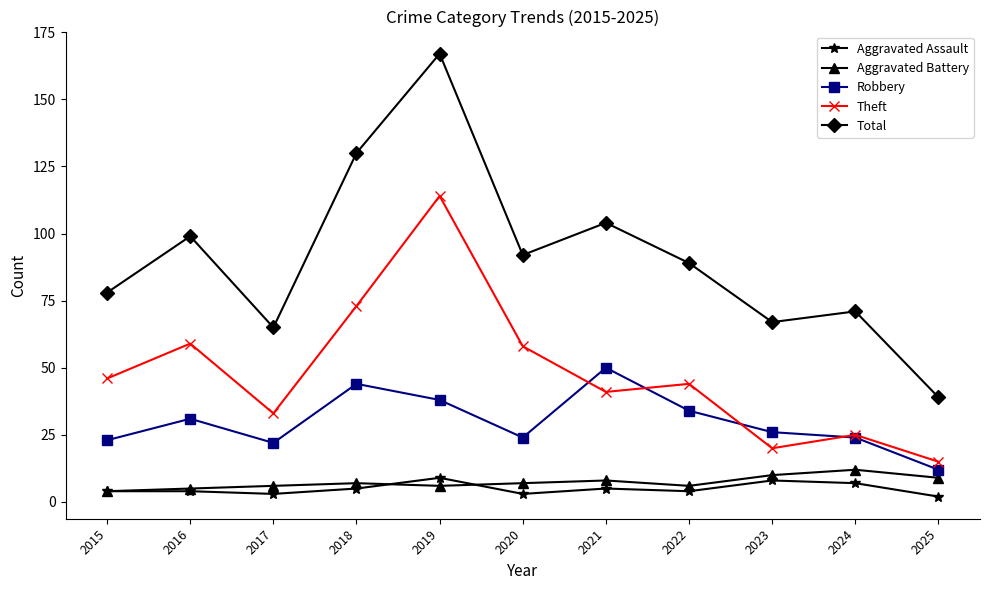

Which category has the highest value in the Robbery series?

2021